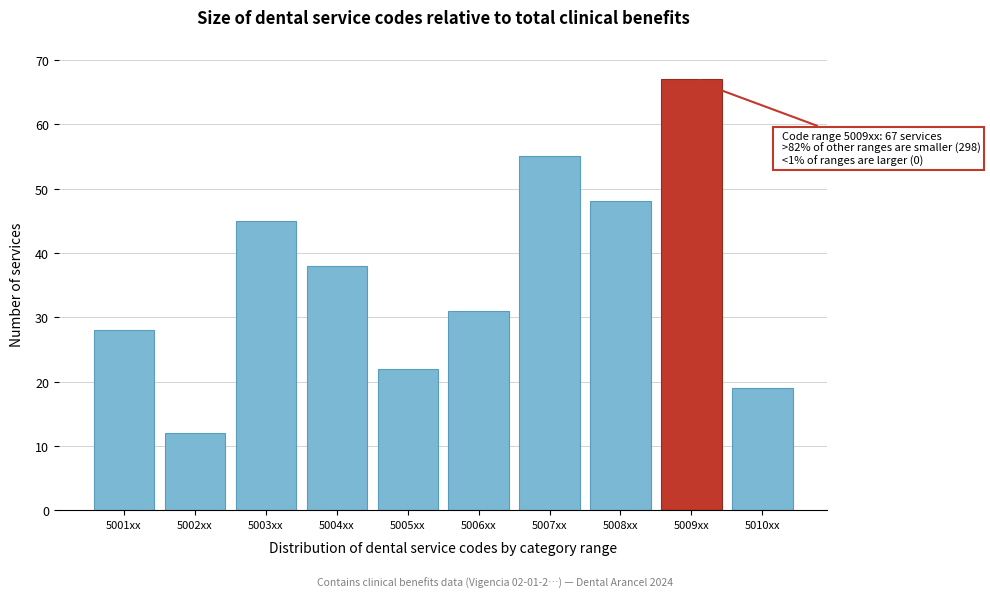

Reading left to right, transcribe all the data shown in this chart.

5001xx=28	5002xx=12	5003xx=45	5004xx=38	5005xx=22	5006xx=31	5007xx=55	5008xx=48	5009xx=67	5010xx=19